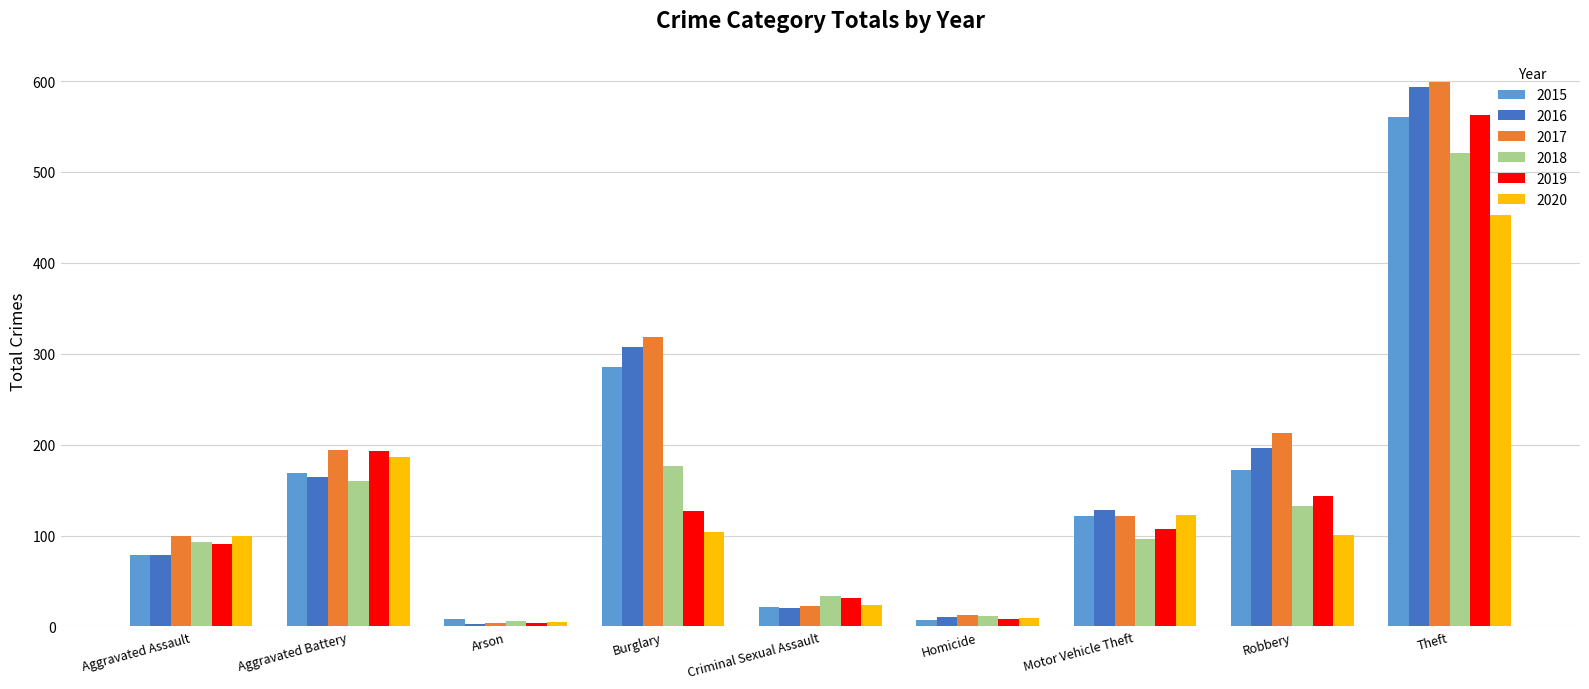

What is the spread (max minus min) of values at Theft?

146